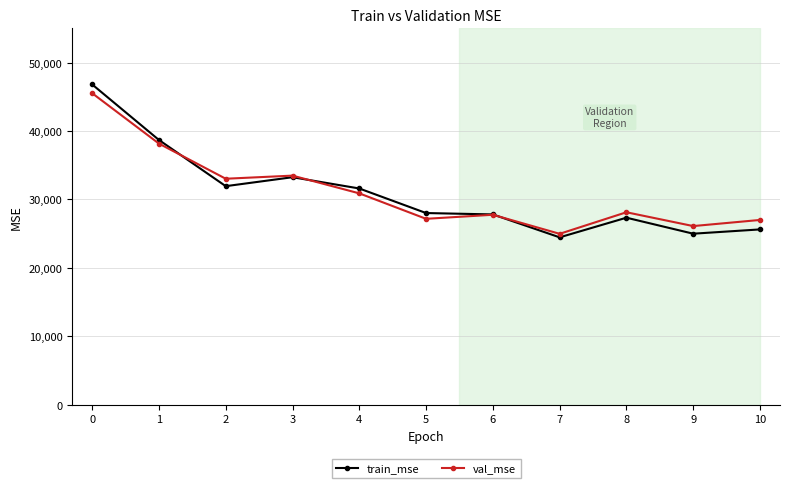

Where is the first local maximum for train_mse?

3